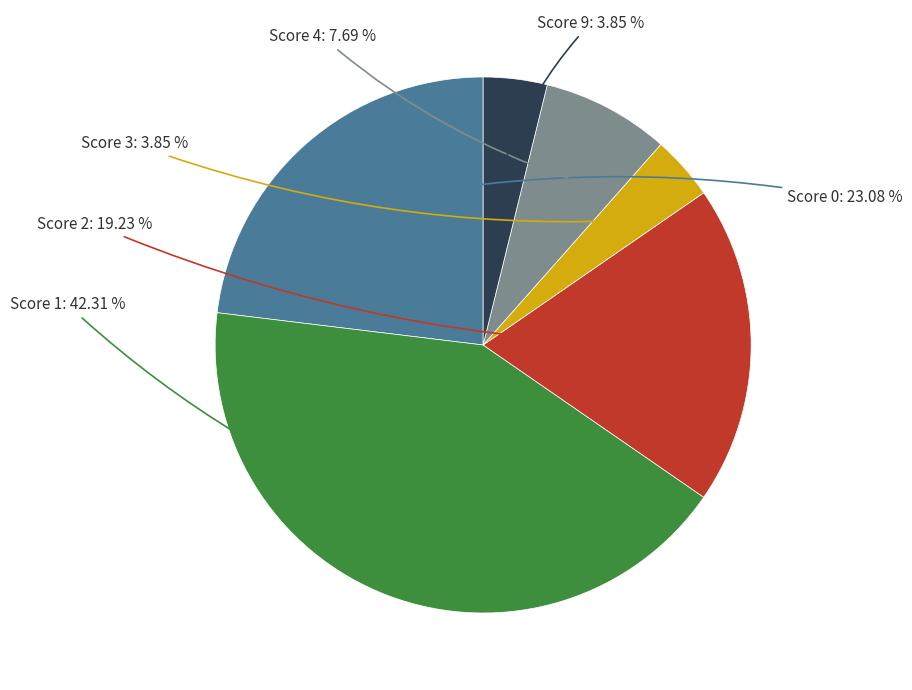

Is there a majority slice in this chart?

No